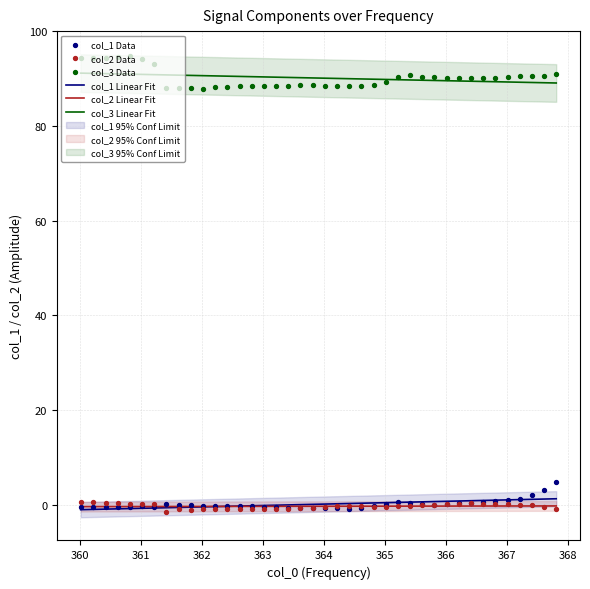

Which series reaches the maximum Y coordinate?

col_3 Data